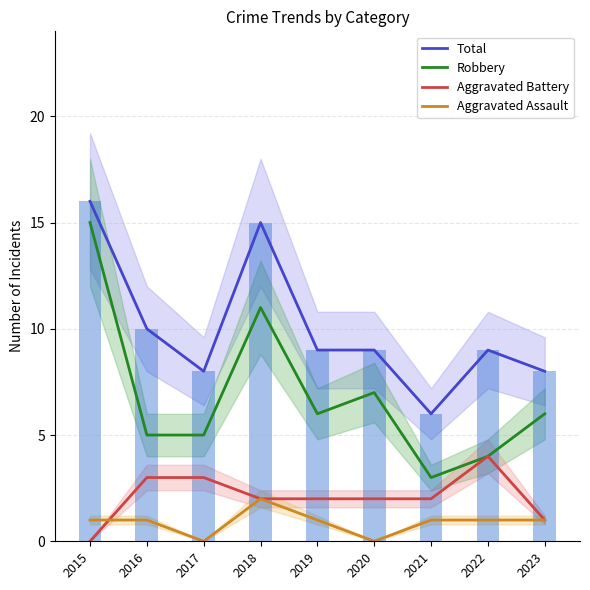

Reading left to right, what are all the values shown in this chart?

Total: 2015=16	2016=10	2017=8	2018=15	2019=9	2020=9	2021=6	2022=9	2023=8
Robbery: 2015=15	2016=5	2017=5	2018=11	2019=6	2020=7	2021=3	2022=4	2023=6
Aggravated Battery: 2015=0	2016=3	2017=3	2018=2	2019=2	2020=2	2021=2	2022=4	2023=1
Aggravated Assault: 2015=1	2016=1	2017=0	2018=2	2019=1	2020=0	2021=1	2022=1	2023=1